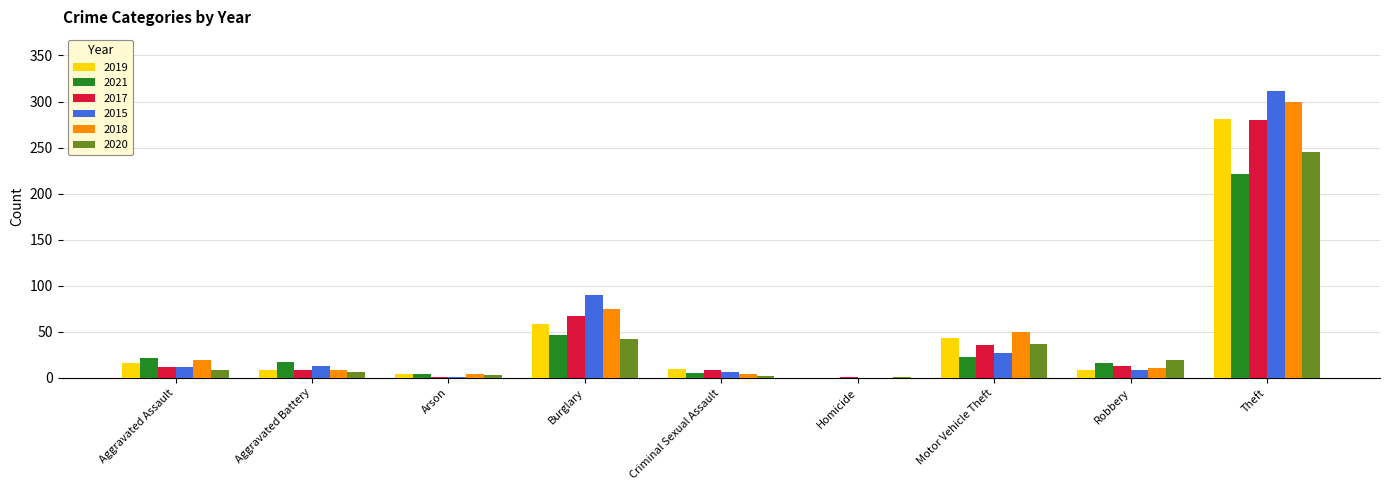

What is the sum of all 2020 values?

364